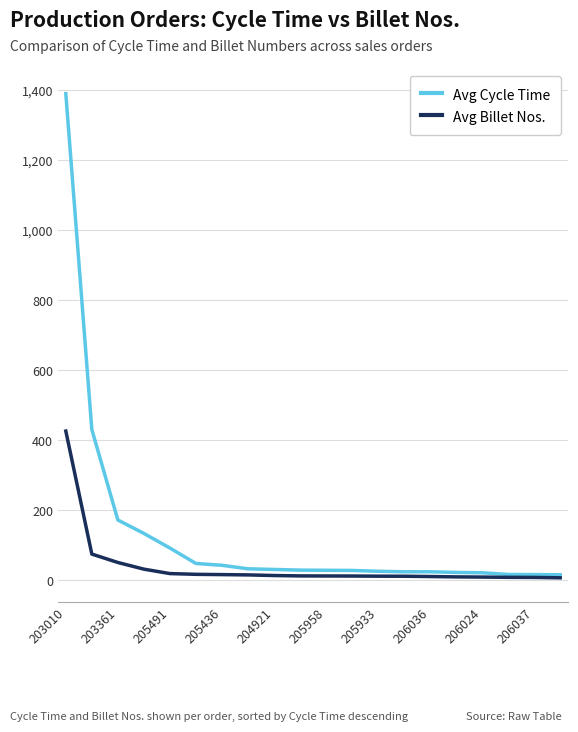

List the series in order of their peak value, lowest first.

Avg Billet Nos., Avg Cycle Time